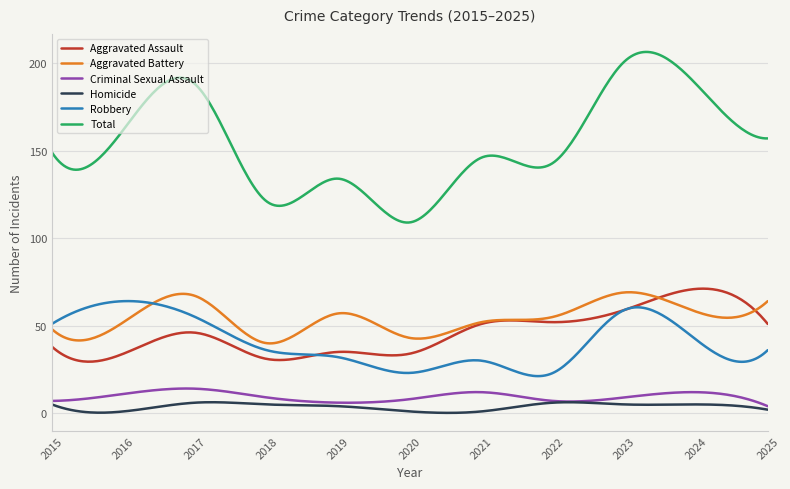

What is the highest value of the Criminal Sexual Assault series?

14.1